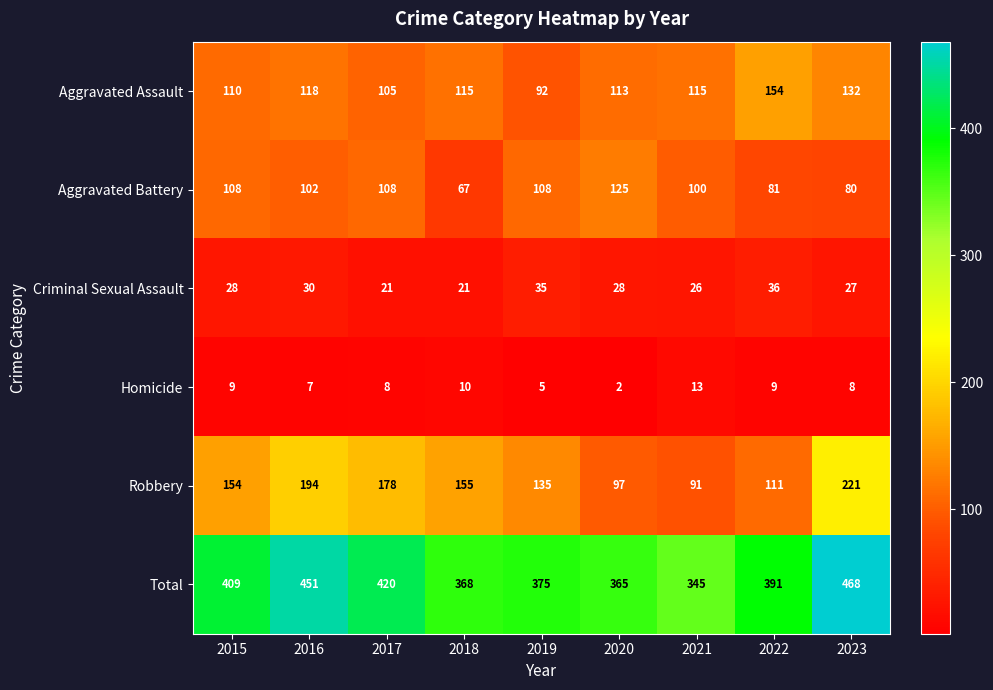

At how many categories does at least one series exceed 31?

9